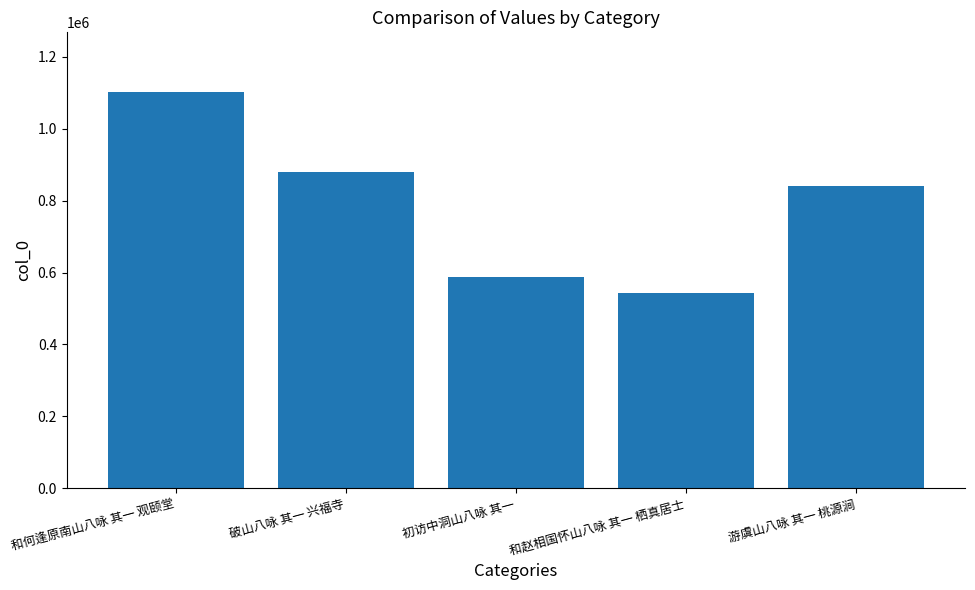

What is the label of the 1st bar from the left?

和何逢原南山八咏 其一 观颐堂